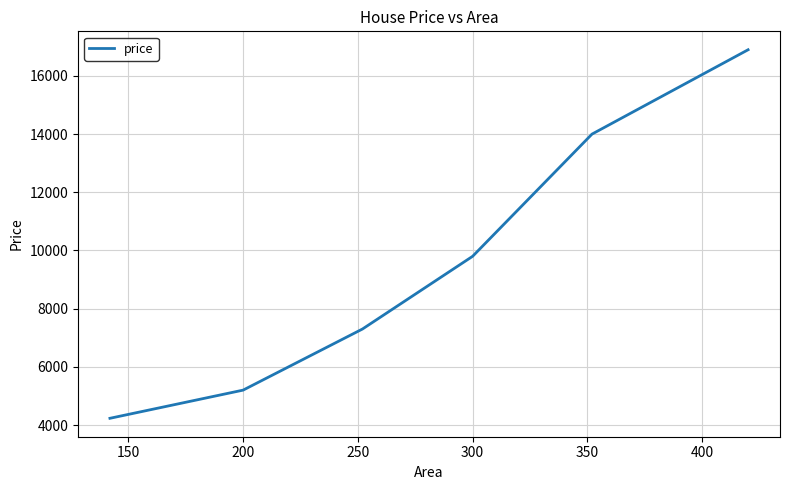

True or false: there are more than 2 points higher than both neighbors.

False